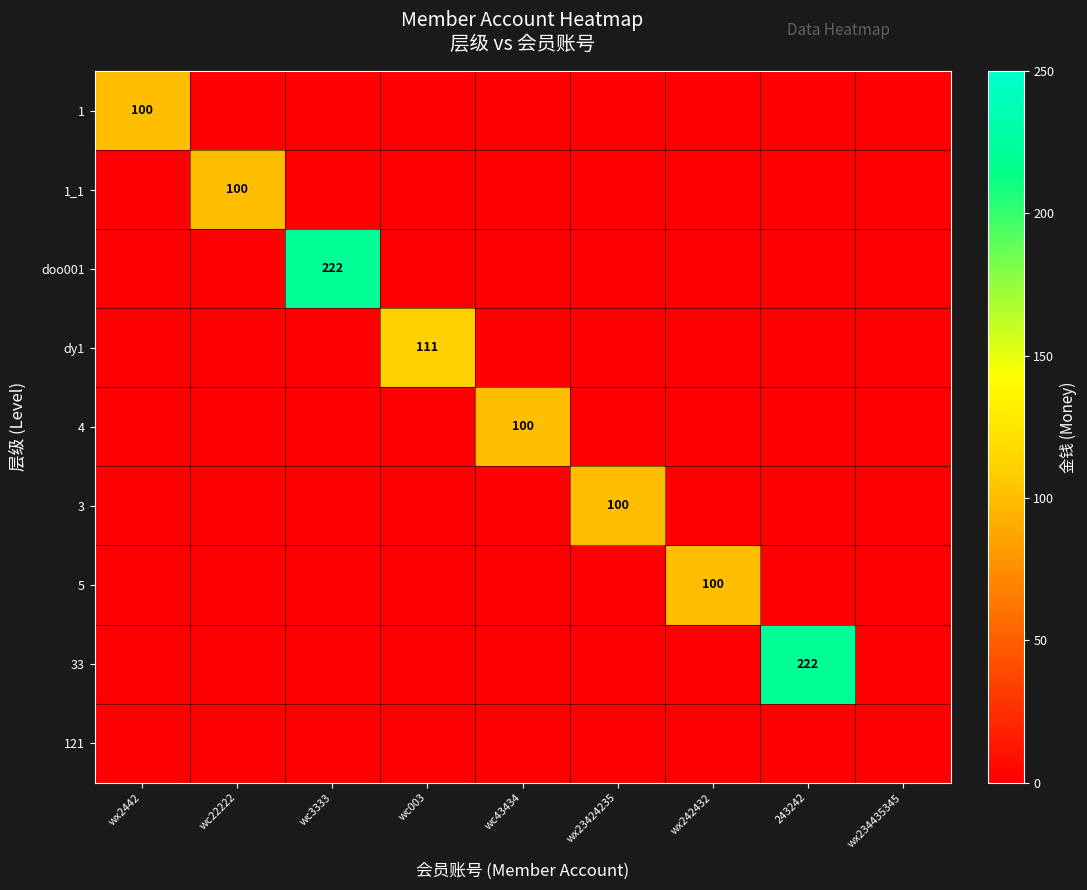

List the labels in order of 1_1 value, largest first.

wc22222, wx2442, wc3333, wc003, wc43434, wx23424235, wx242432, 243242, wx234435345